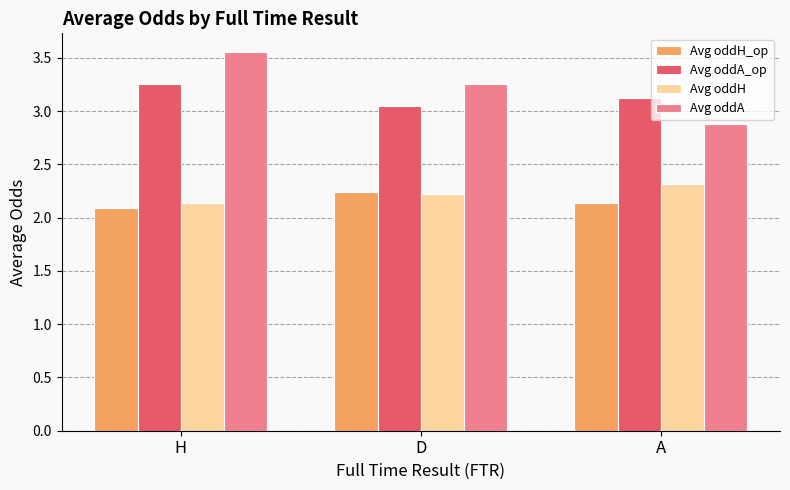

What is the sum of the Avg oddA values at H and A?

6.4